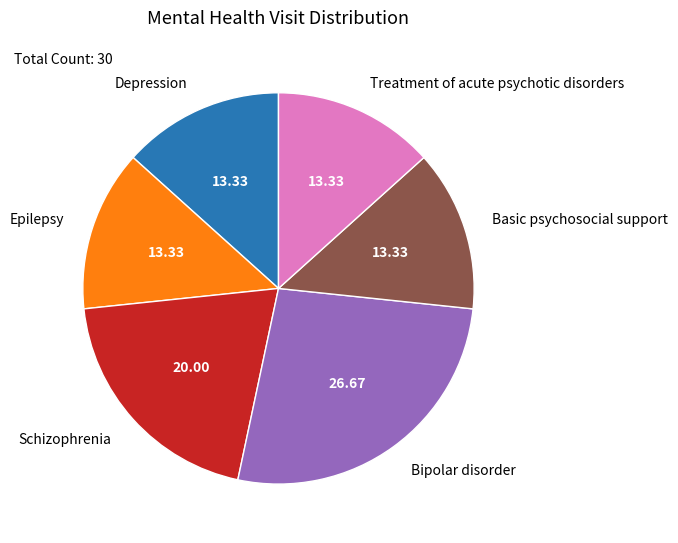

Is there any slice that represents more than half of the pie?

No